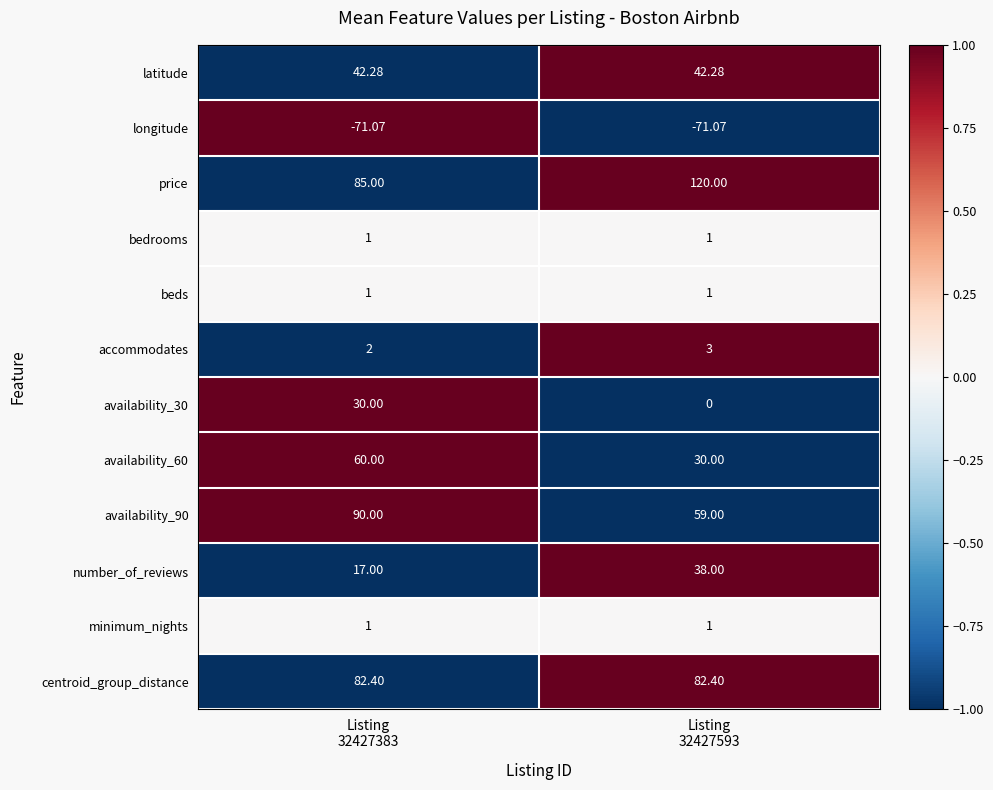

At which category is the sum across all series the highest?

Listing
32427383